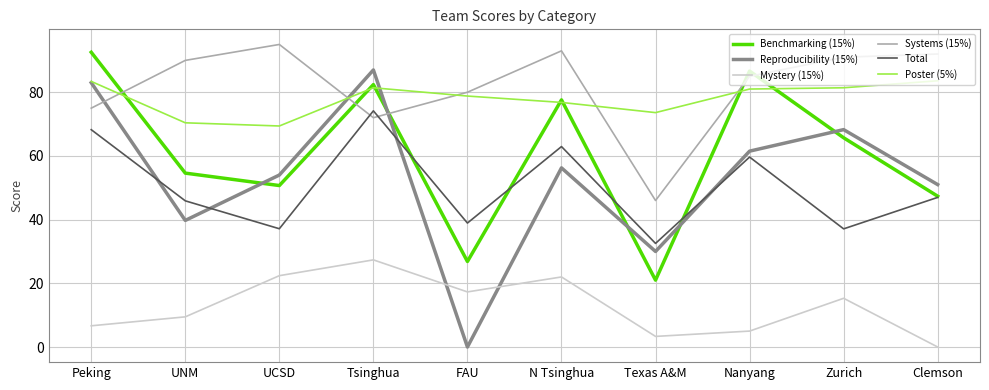

What position from the left is Nanyang?

8